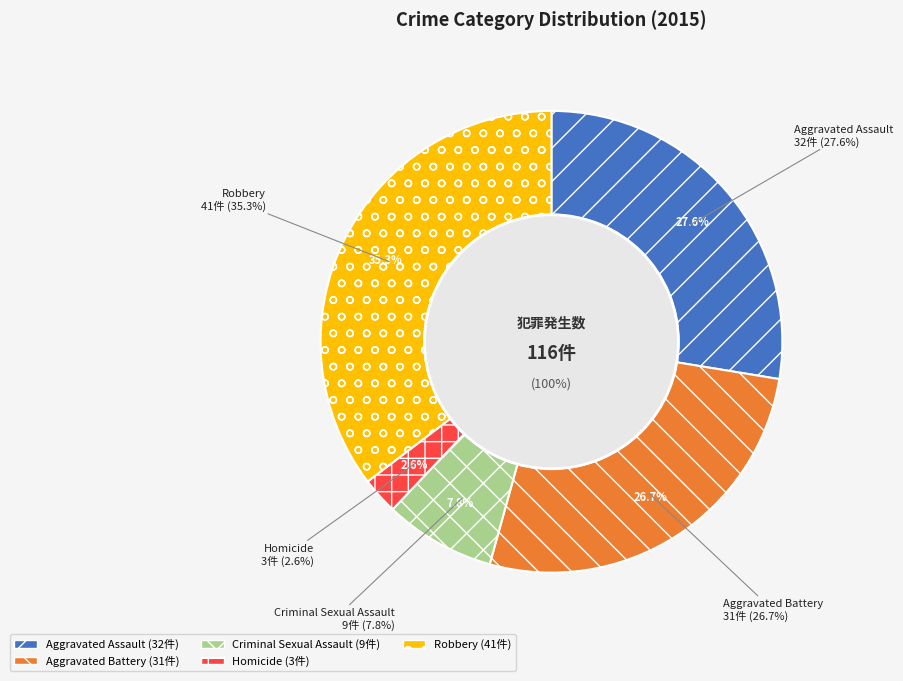

True or false: Aggravated Battery accounts for 27% of the total.

True